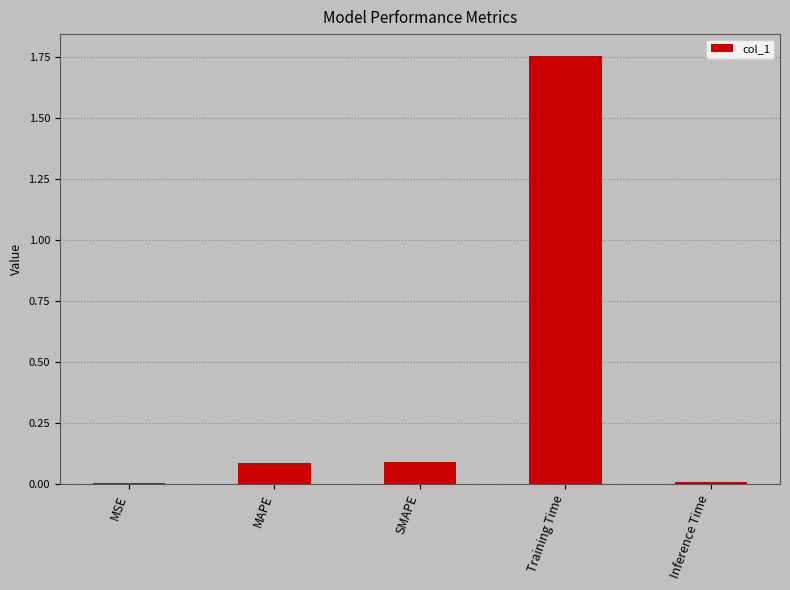

Are the bars horizontal?

No